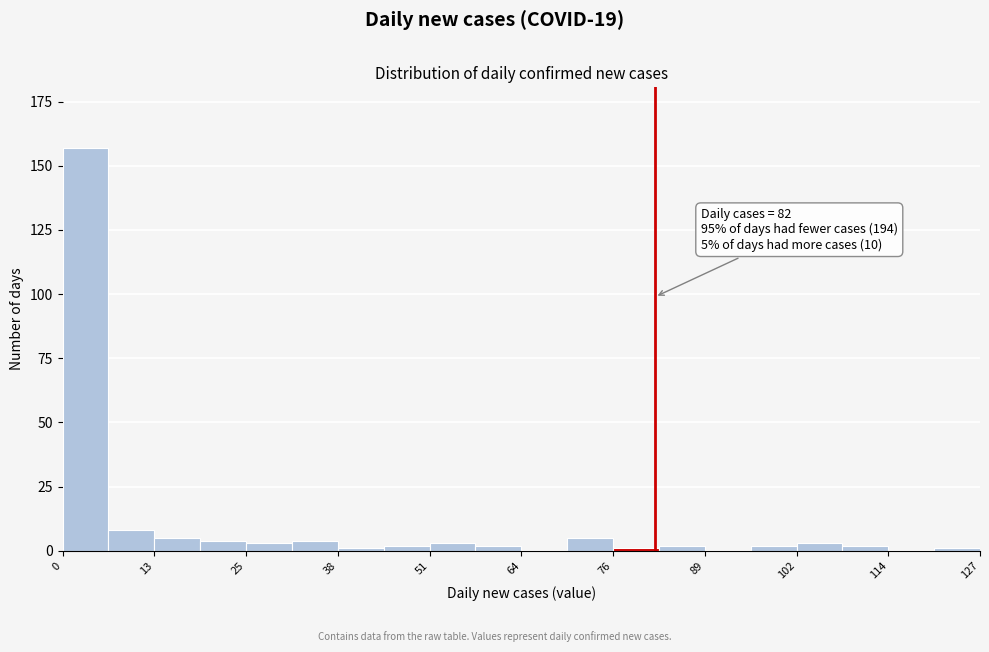

Read against the x-axis, roughly where is the centre of the tallest bar?

4